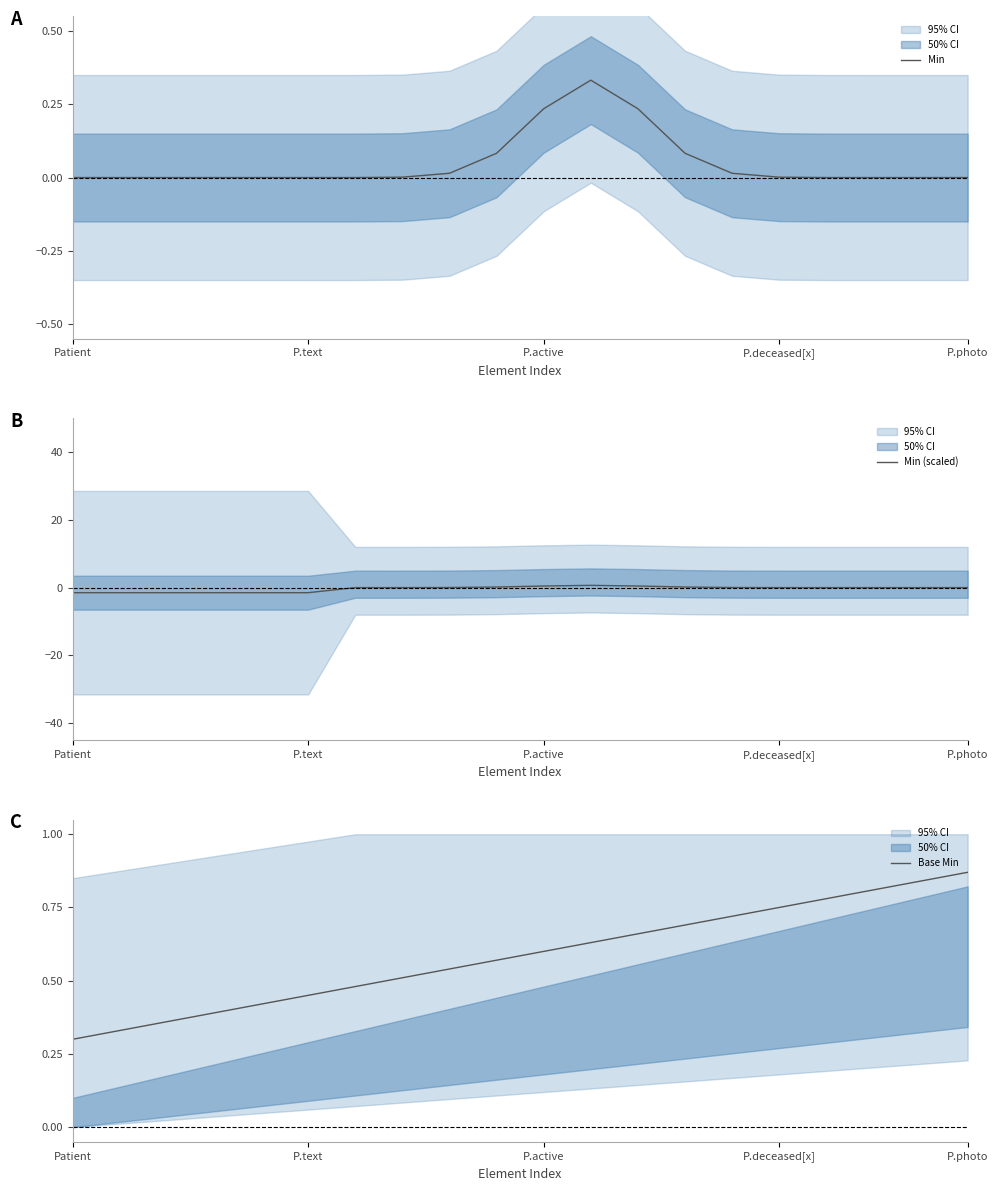

What is the label of the 6th point from the right?

14